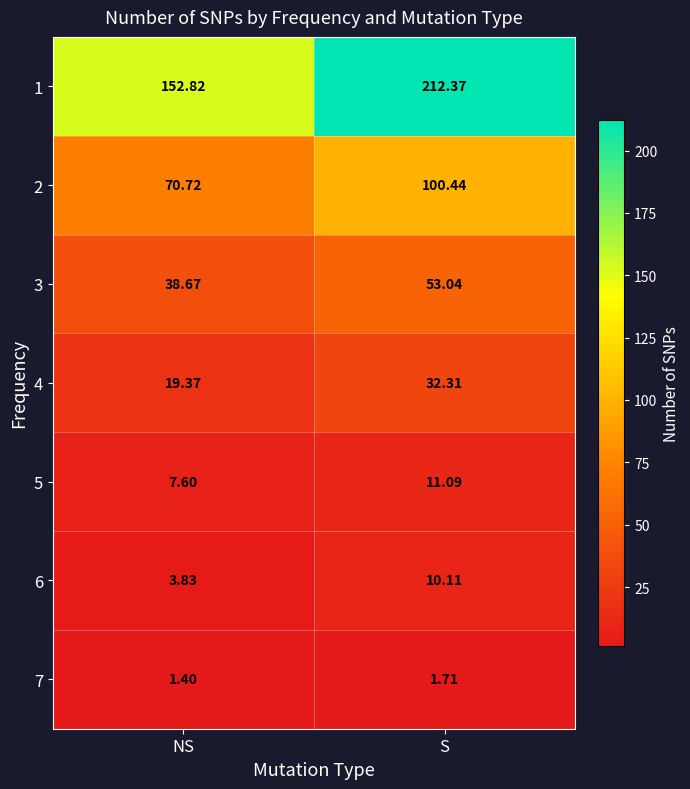

Where is 6 nearest to the value 6?

NS